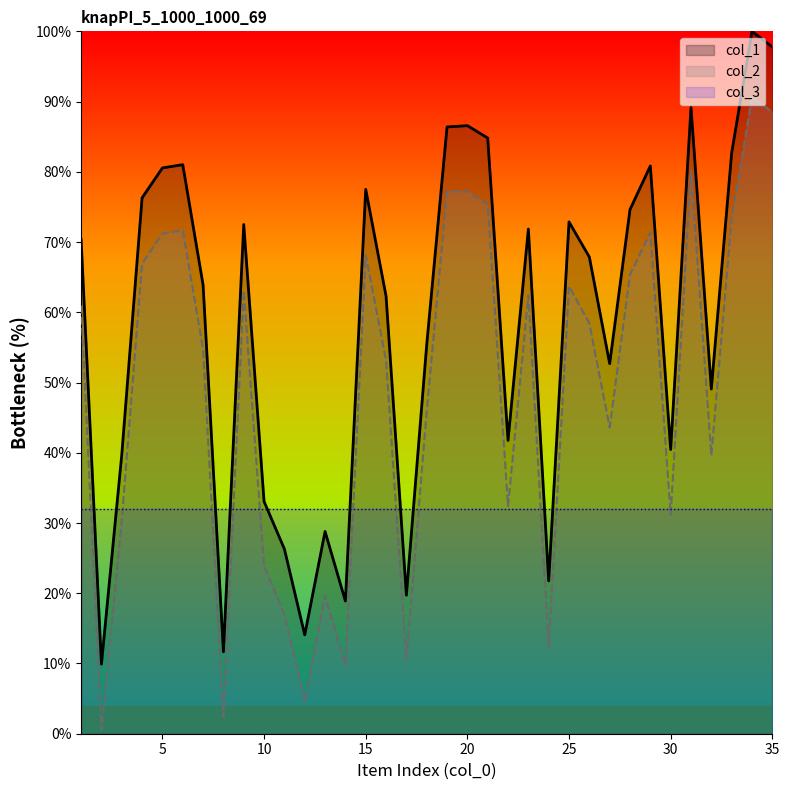

What is the value of the col_2 point at the 4th from the left?

66.9